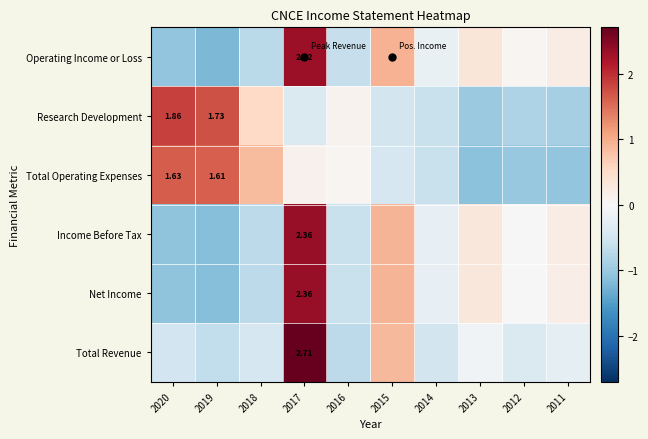

True or false: Total Revenue has a value of -0.4 at 2016.

False